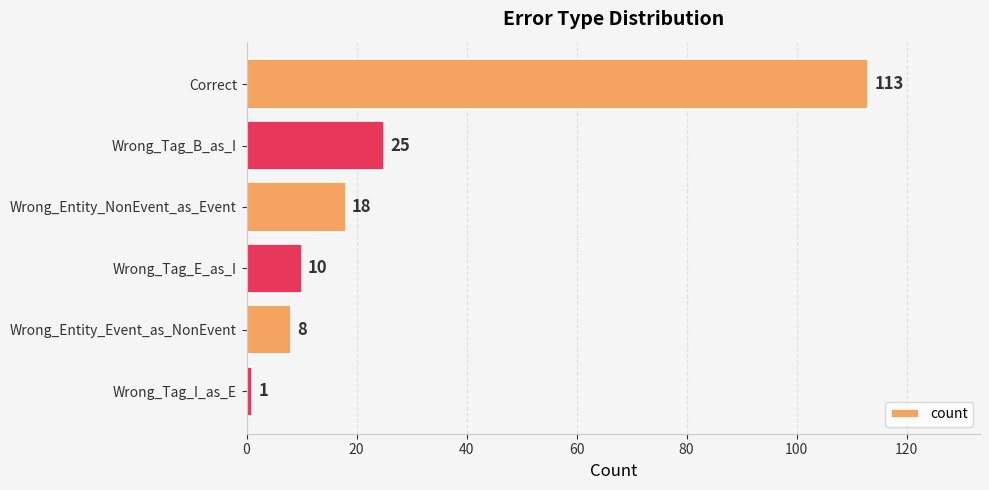

Reading bottom to top, extract all data points from this chart.

1	8	10	18	25	113